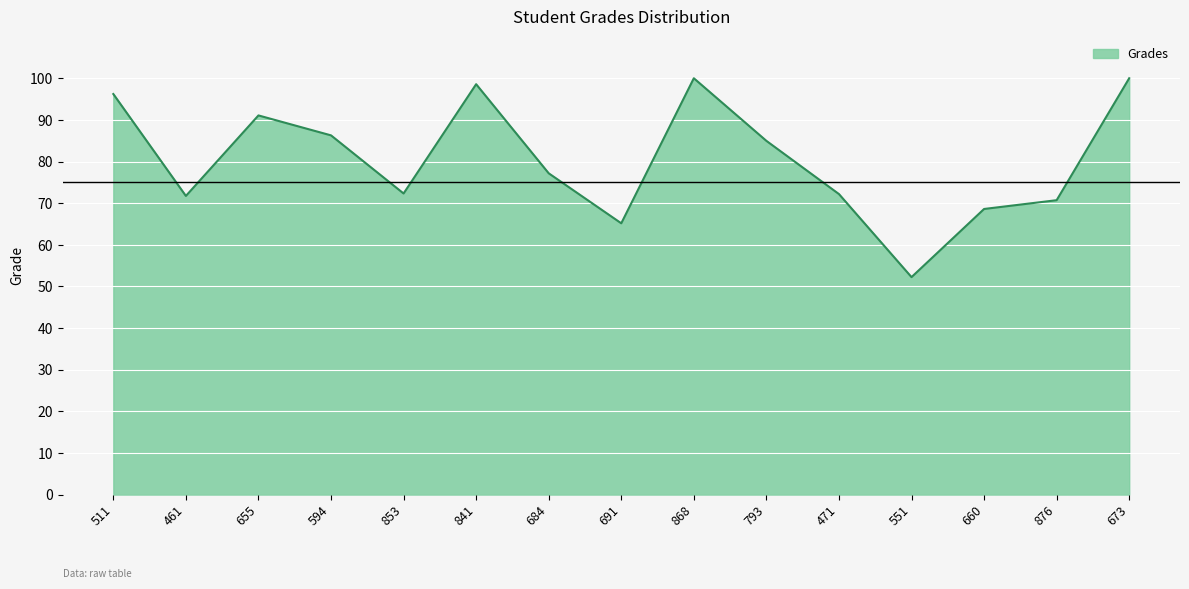

What is the difference between the maximum and minimum values?

47.8